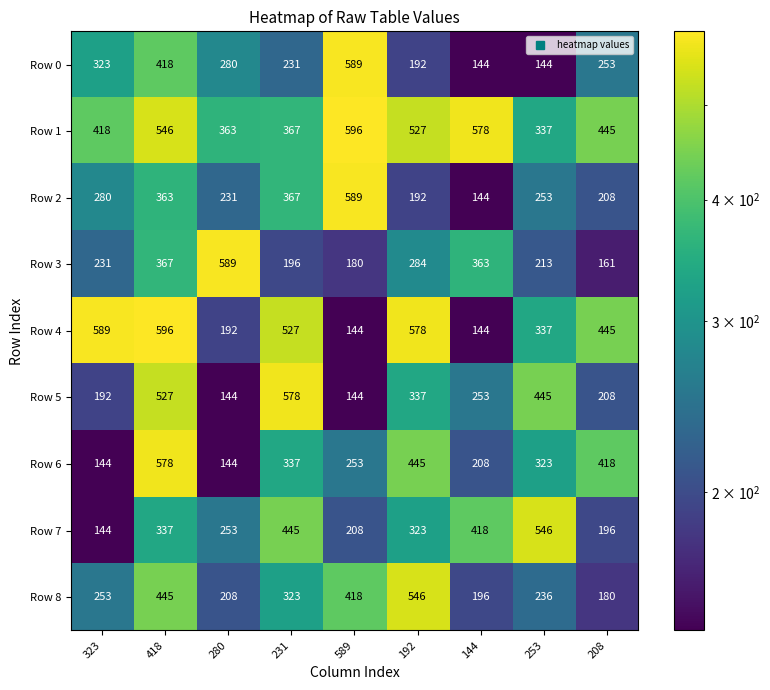

The Row 5 series shows 377 at 144. True or false?

False